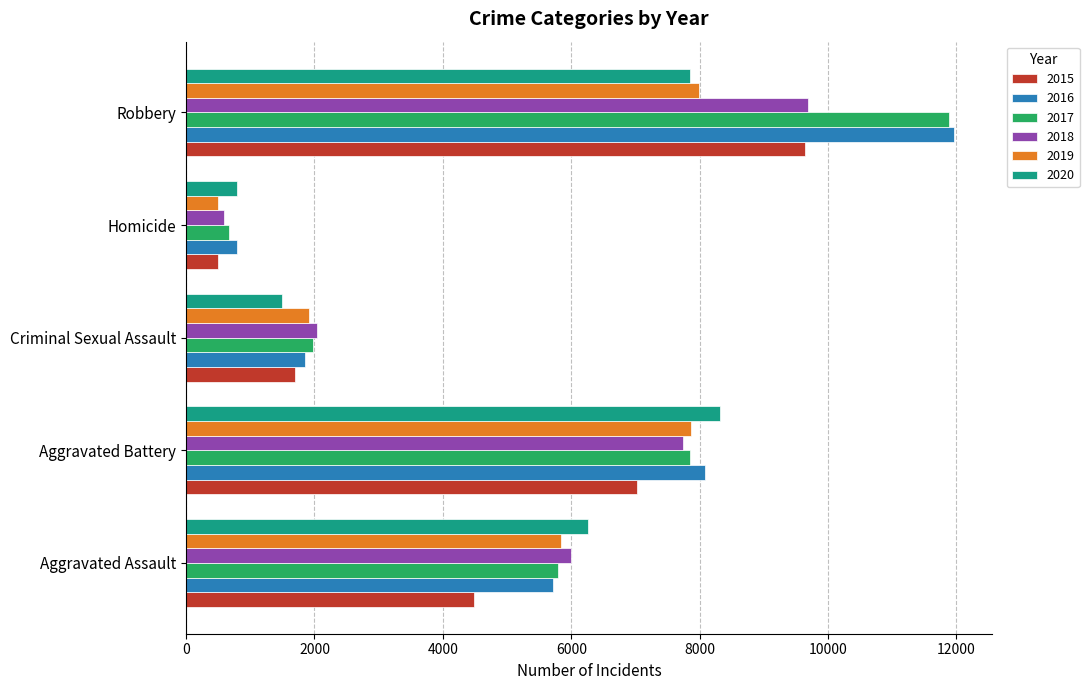

What value does the 2019 series have at Robbery, to the nearest 50?

8000